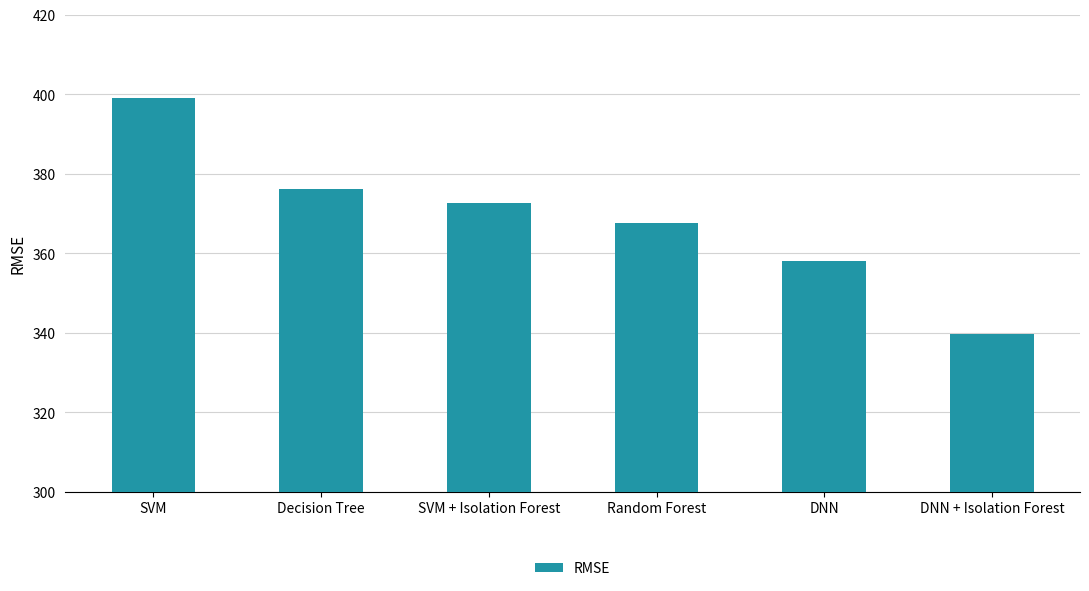

What is the greatest value displayed?

399.2